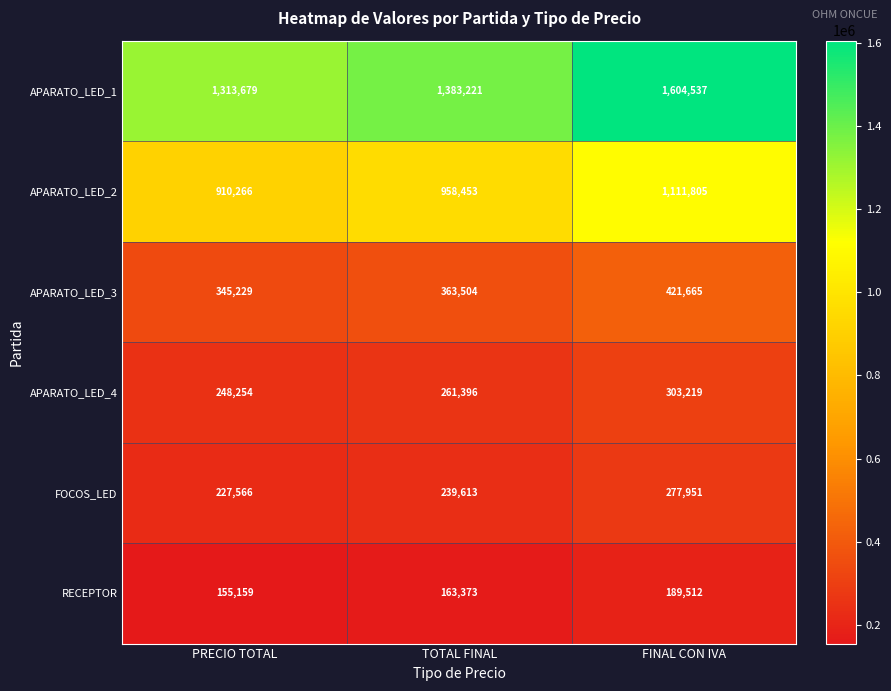

Reading left to right, list all the values displayed in this chart.

APARATO_LED_1: 1313679	1383221	1604537
APARATO_LED_2: 910266	958453	1111805
APARATO_LED_3: 345229	363504	421665
APARATO_LED_4: 248254	261396	303219
FOCOS_LED: 227566	239613	277951
RECEPTOR: 155159	163373	189512